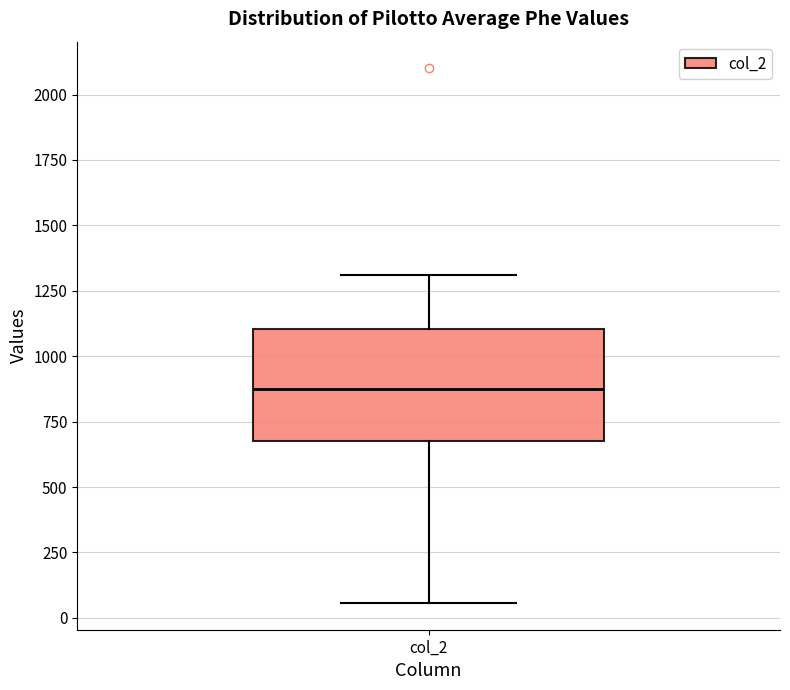

Read this box plot against the y-axis: the position of the median line, the range covered by the box, and the ends of both whiskers. The values are not printed on the chart, so give them approximately, as read against the axis.

median 850, box 700 to 1100, whiskers 50 to 1300